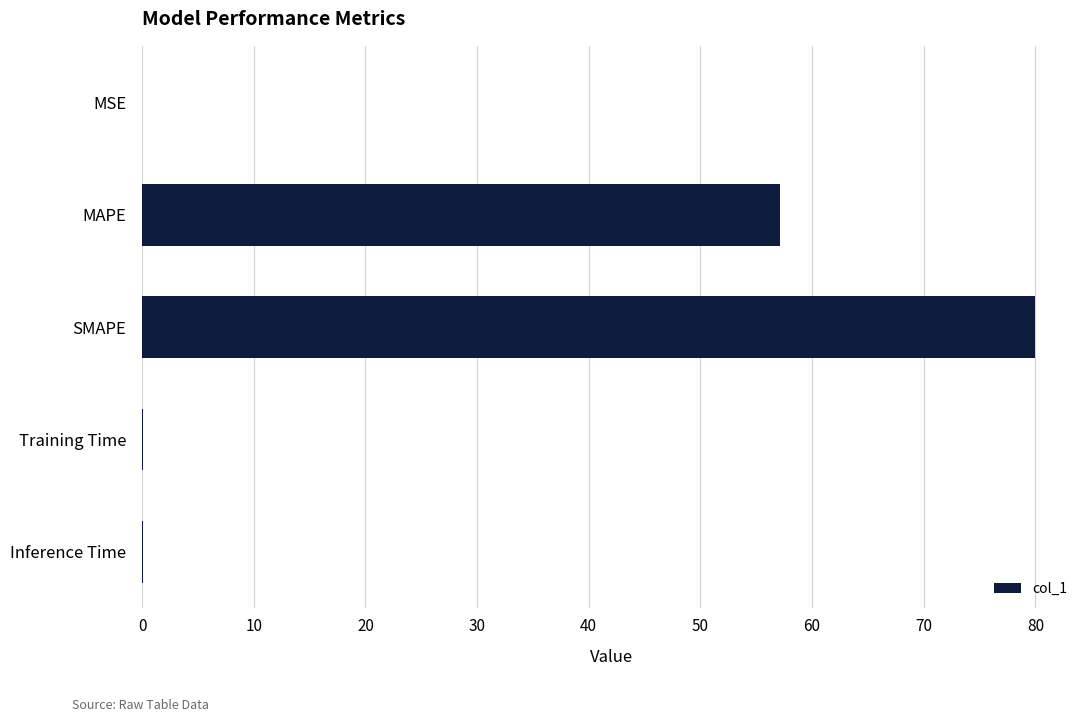

Does the chart contain stacked bars?

No